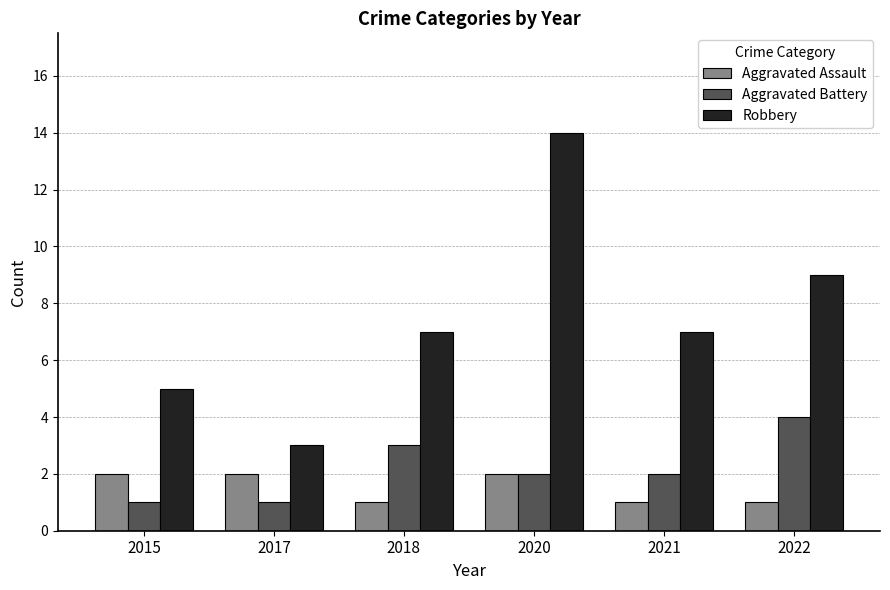

What value does the Aggravated Battery series have at 2021?

2